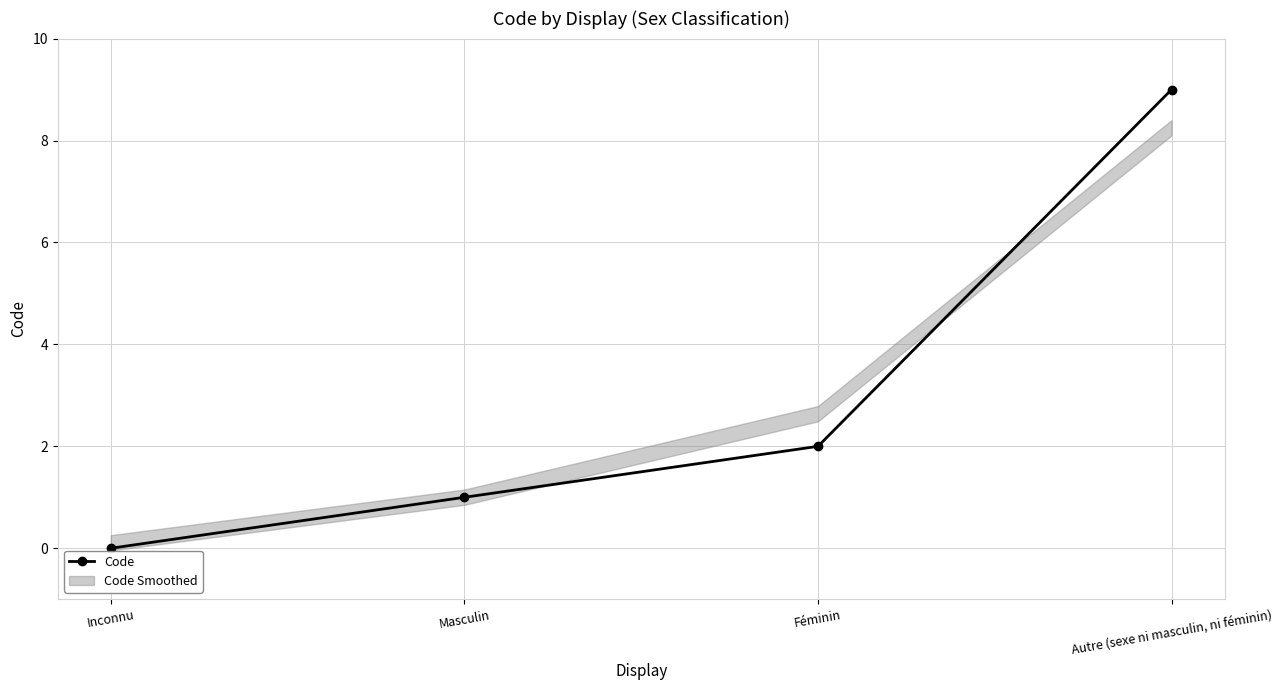

Reading right to left, list all the values displayed in this chart.

9	2	1	0